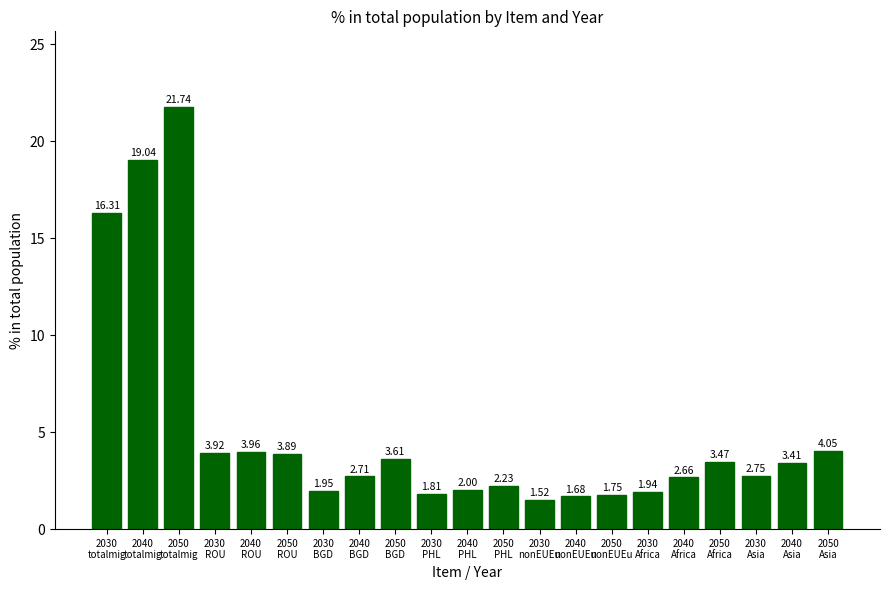

Rank the categories by value from highest to lowest.

2050
totalmig, 2040
totalmig, 2030
totalmig, 2050
Asia, 2040
ROU, 2030
ROU, 2050
ROU, 2050
BGD, 2050
Africa, 2040
Asia, 2030
Asia, 2040
BGD, 2040
Africa, 2050
PHL, 2040
PHL, 2030
BGD, 2030
Africa, 2030
PHL, 2050
nonEUEu, 2040
nonEUEu, 2030
nonEUEu